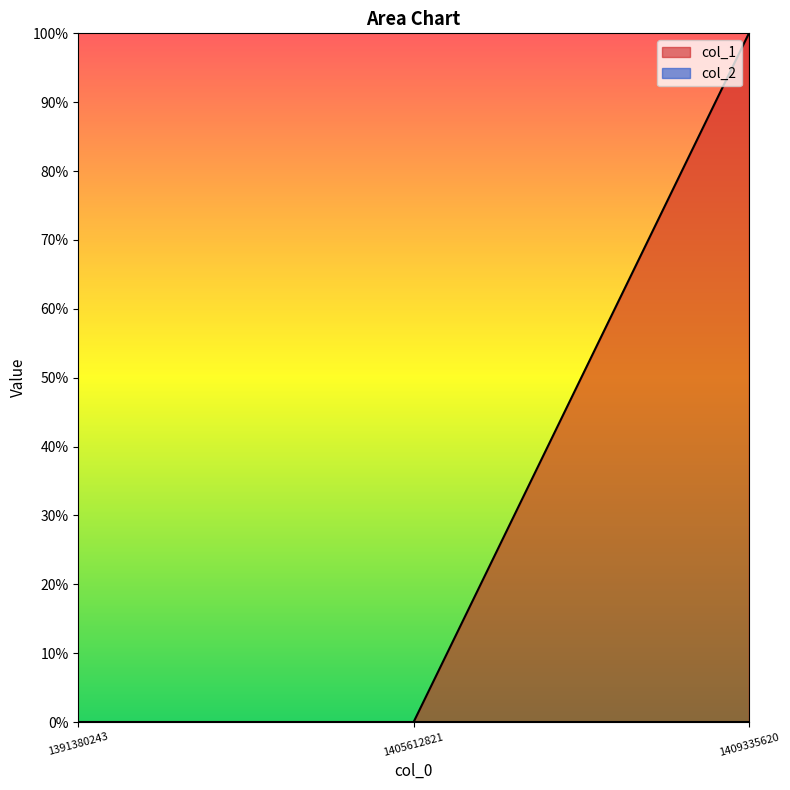

Read the value at 1409335620.

1